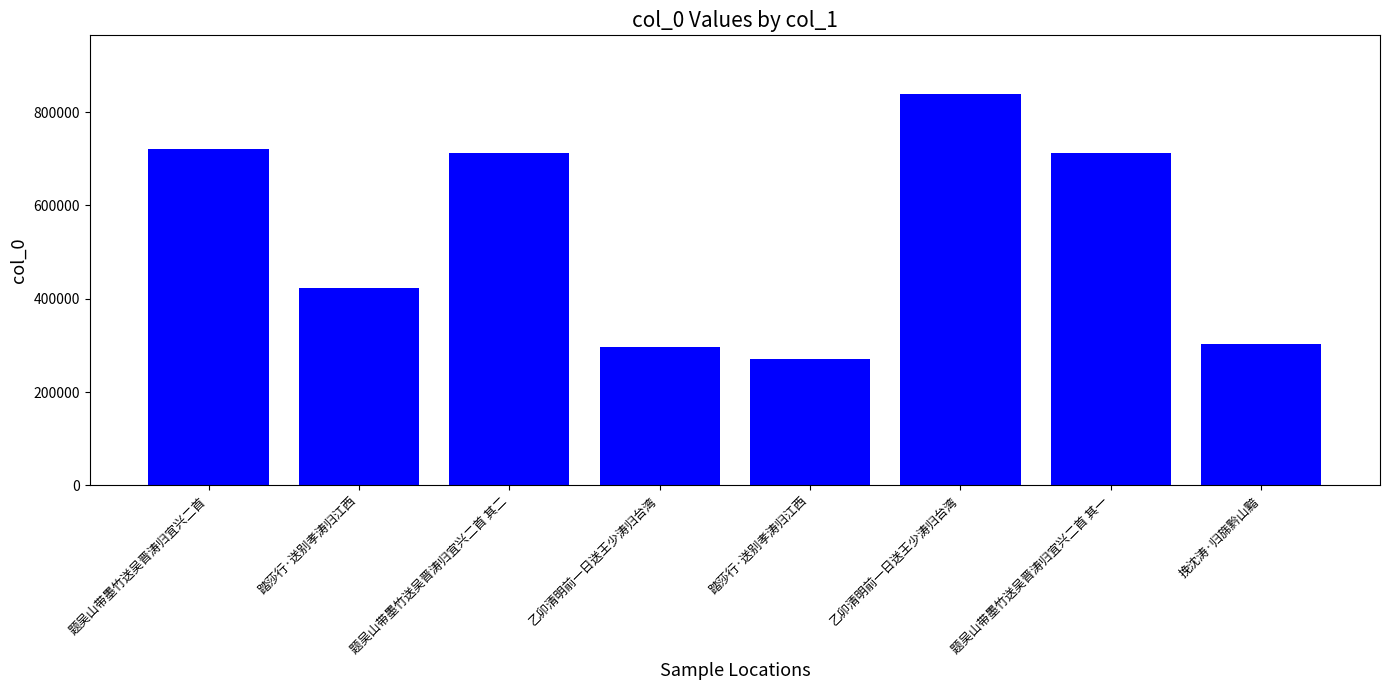

What is the label of the 7th bar from the right?

踏莎行·送别孝涛归江西